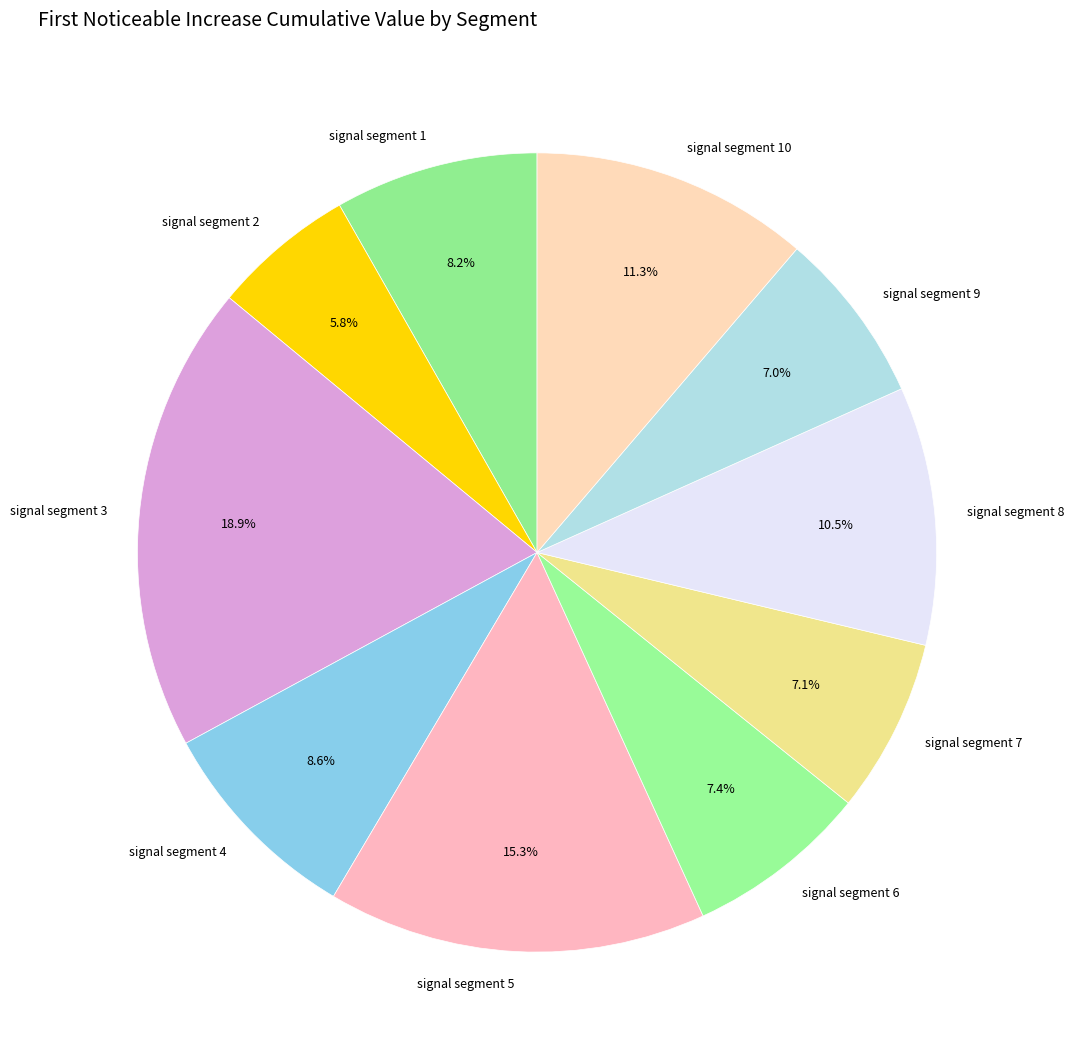

Is there any slice that represents more than half of the pie?

No